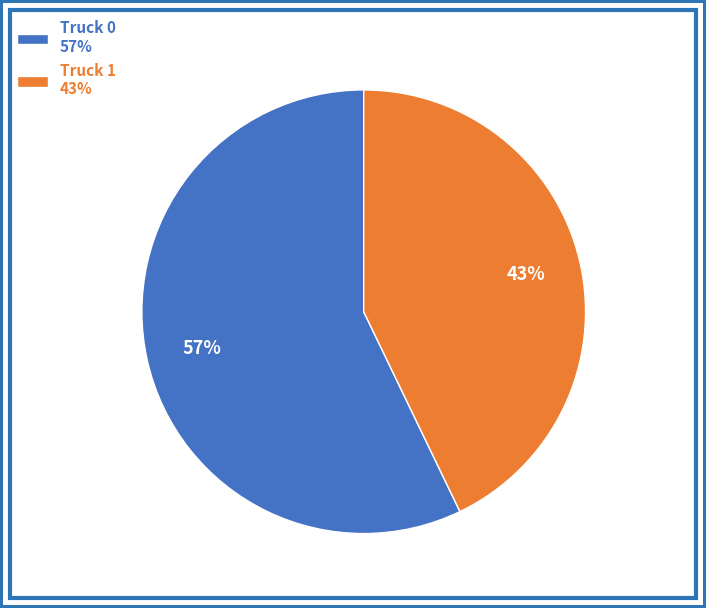

Rank the categories by value from lowest to highest.

Truck 1, Truck 0